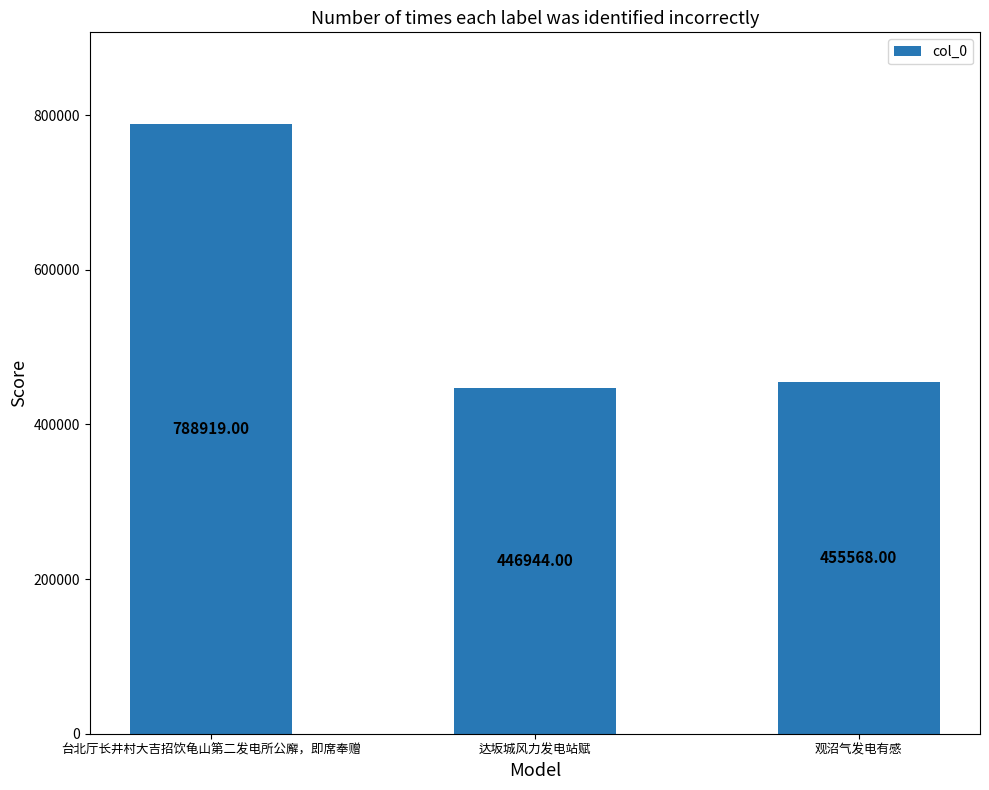

Reading left to right, transcribe all the data shown in this chart.

788919	446944	455568